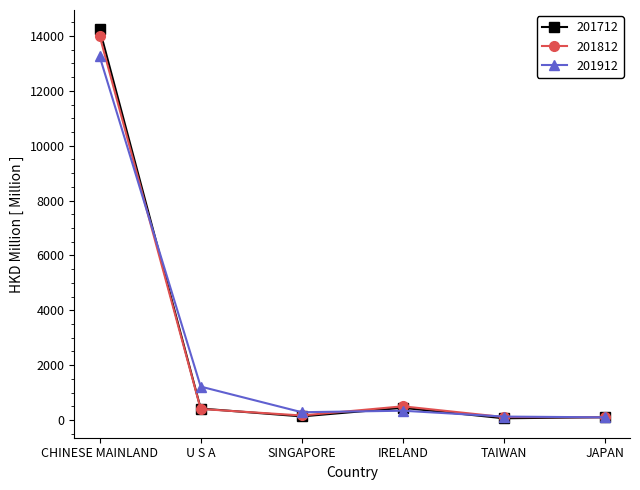

At which label does 201712 reach its peak?

CHINESE MAINLAND